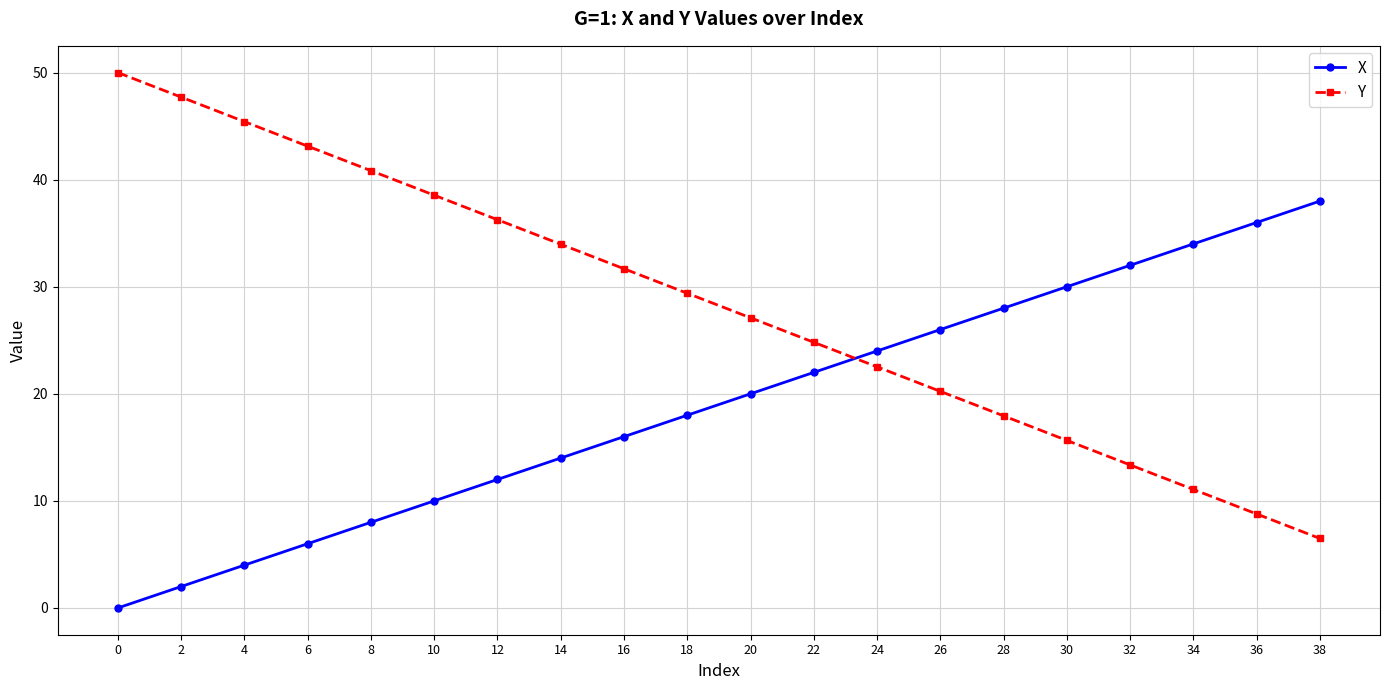

Which series has the largest total across all categories?

Y